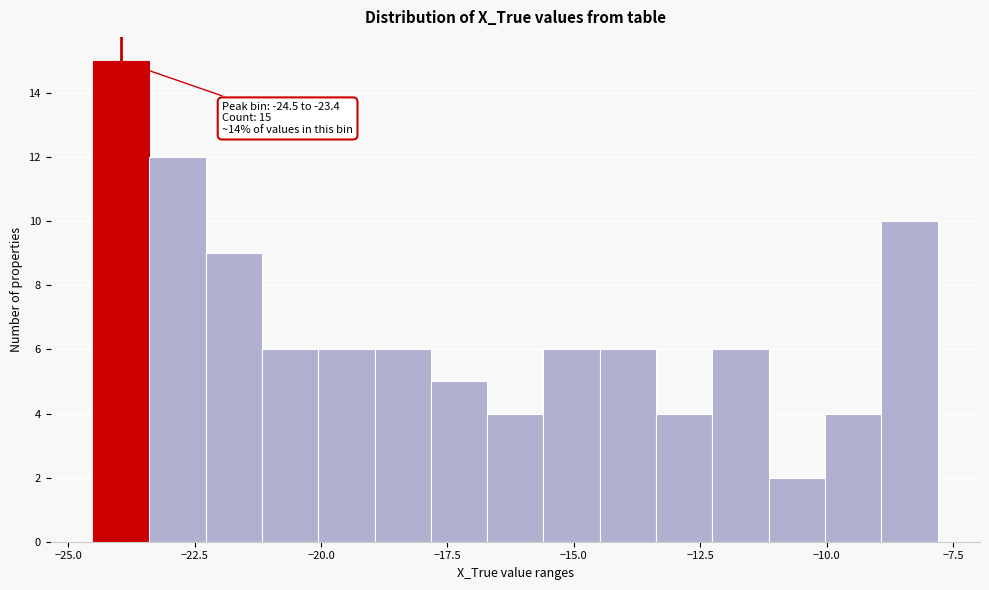

Read against the x-axis, roughly where is the centre of the tallest bar?

-24.0